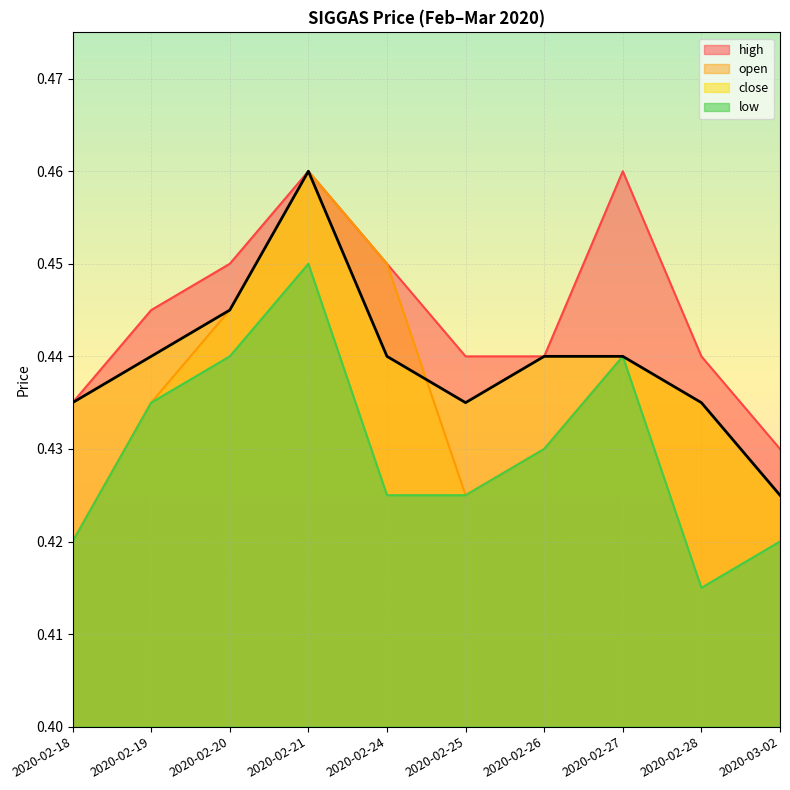

What is the sum of the close values at 2020-02-19 and 2020-02-25?

0.9